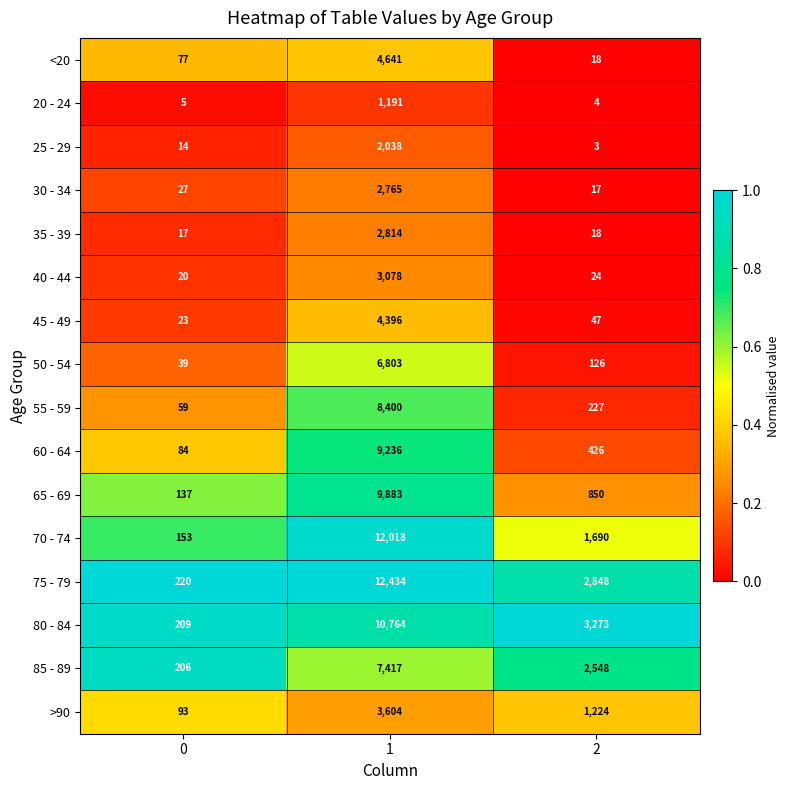

What is the greatest value displayed?

12434